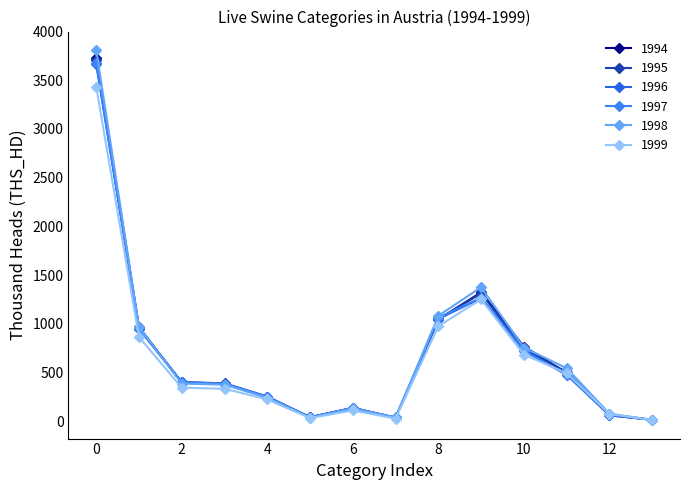

Does the chart have visible grid lines?

No